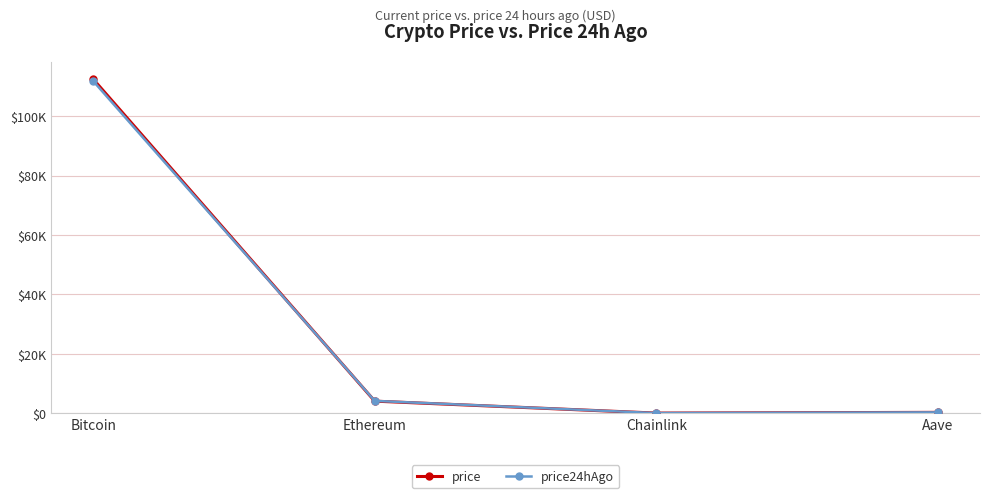

What is the average value of the price series?

29211.0